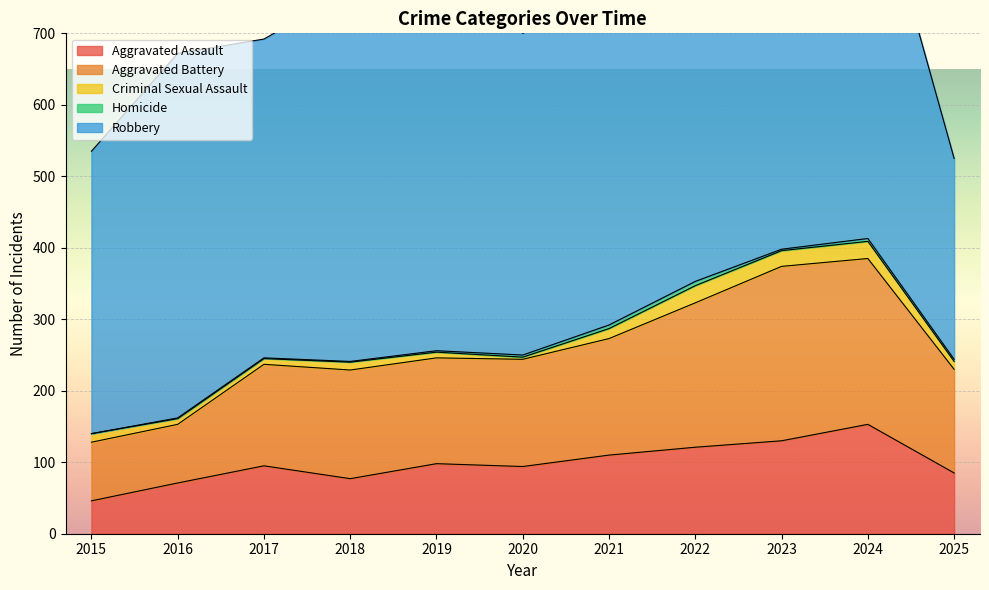

What is the minimum value for Aggravated Battery?

82